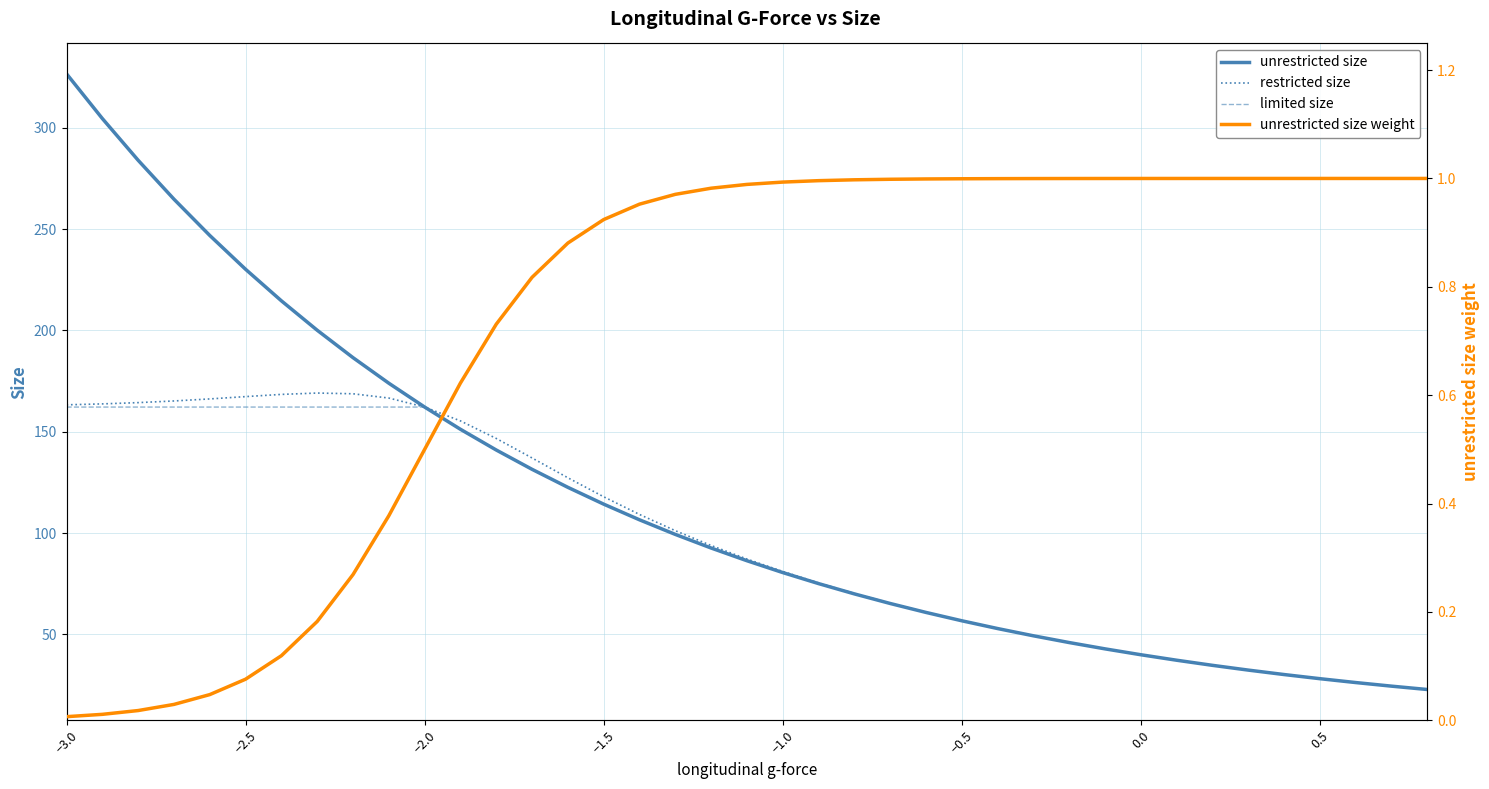

What are all the series names shown in the legend?

unrestricted size, restricted size, limited size, unrestricted size weight